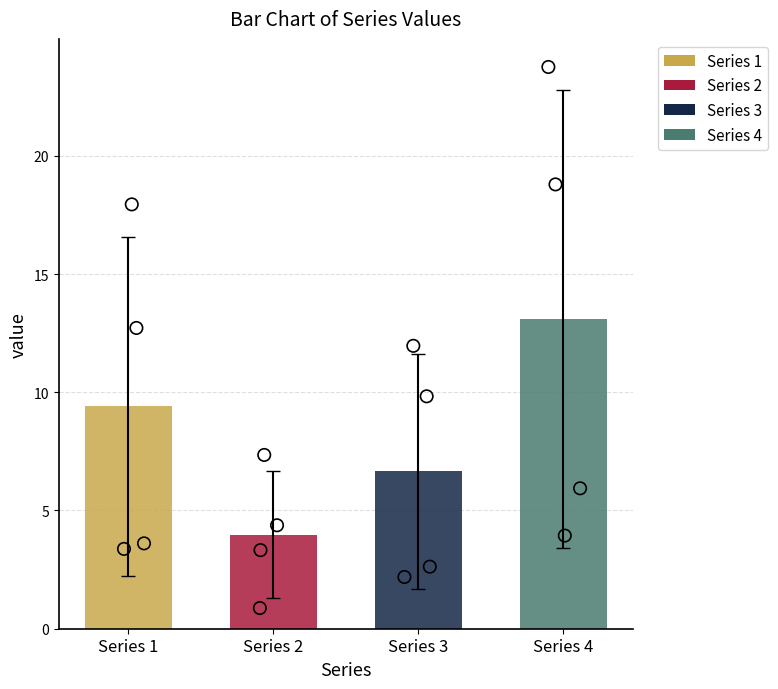

Which series contains the highest Y value?

4